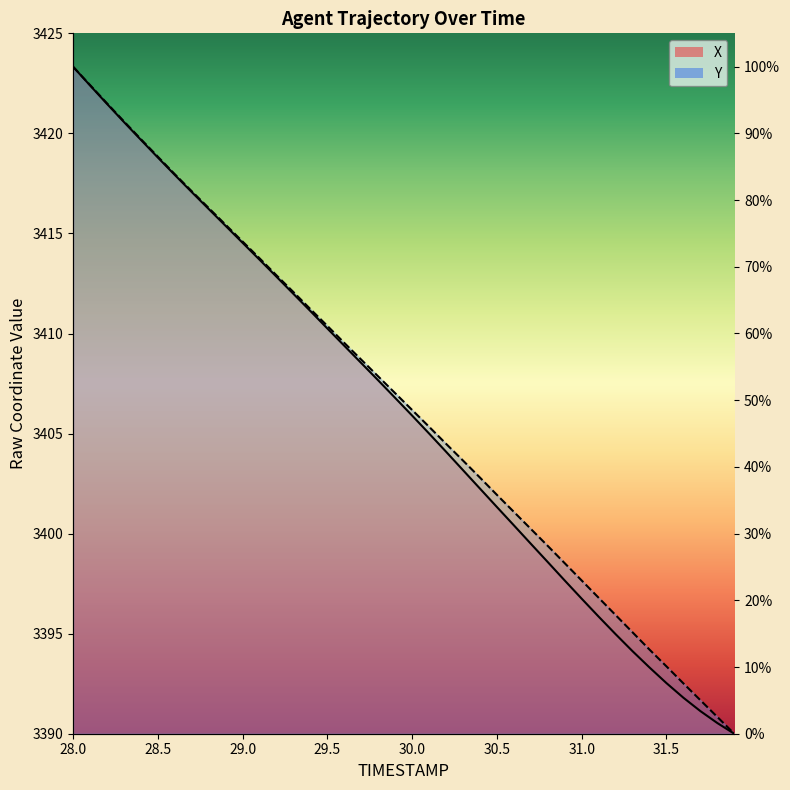

True or false: X and Y cross at least once.

False